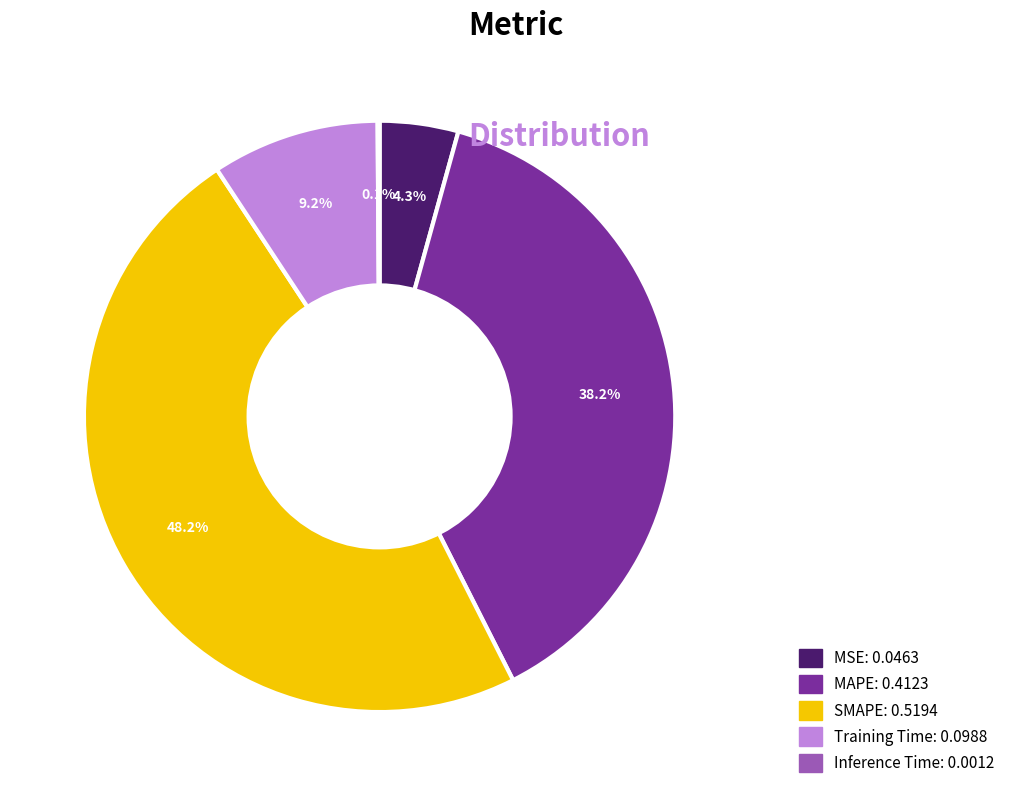

Is there any slice that represents more than half of the pie?

No